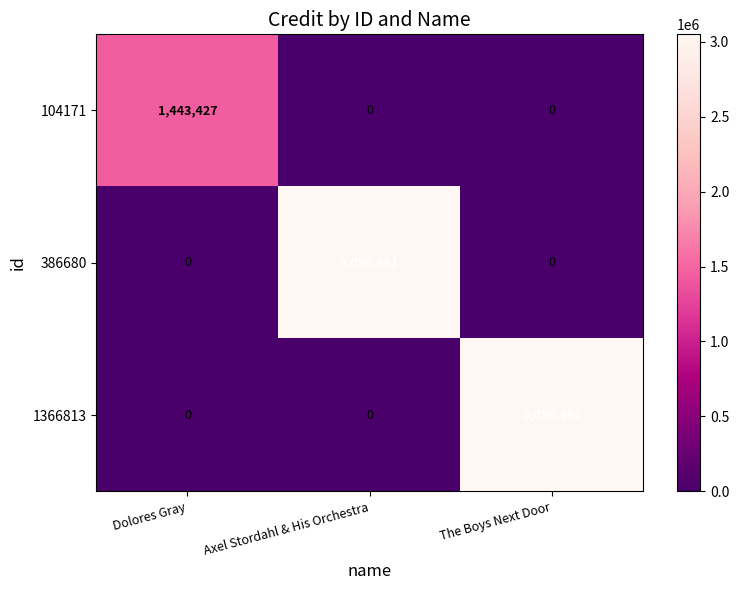

What value does the 104171 series have at Dolores Gray, to the nearest 100?

1443400